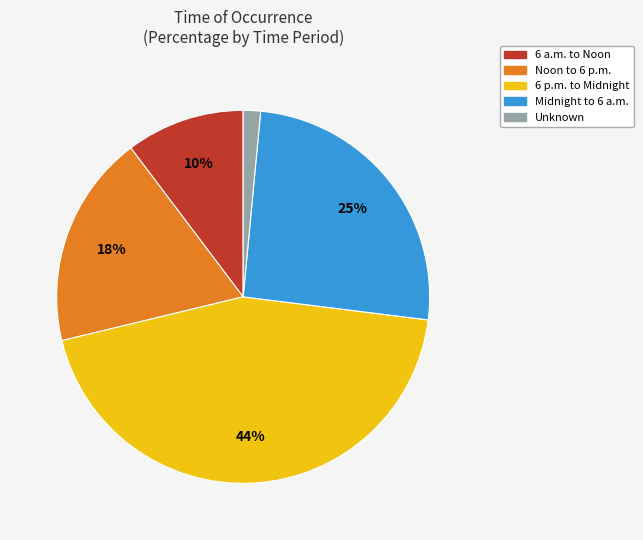

Do Noon to 6 p.m. and Midnight to 6 a.m. together represent more than half of the pie?

No